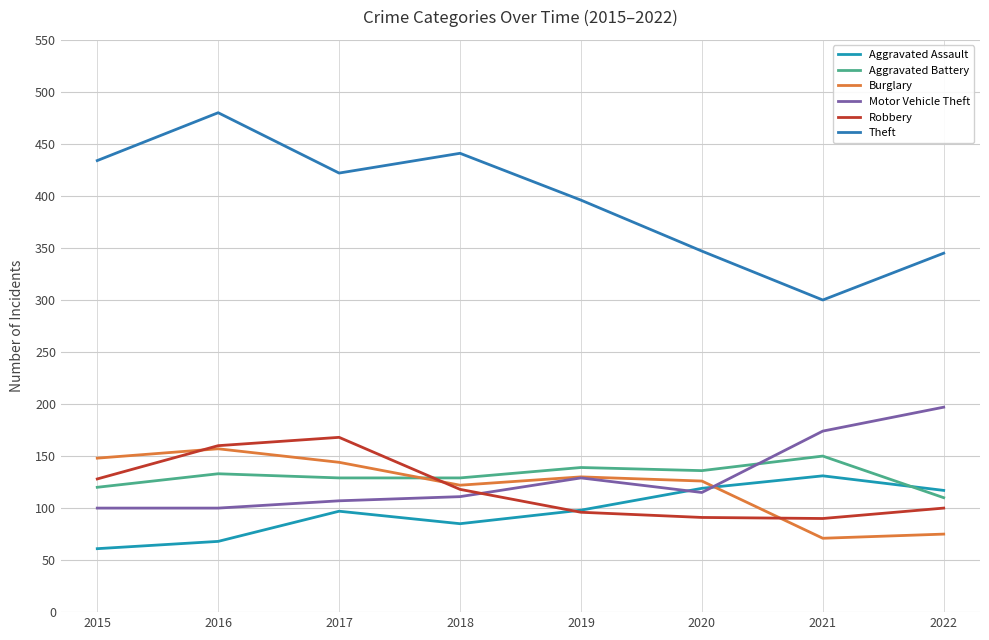

What value does the Burglary series have at 2017, to the nearest 10?

140